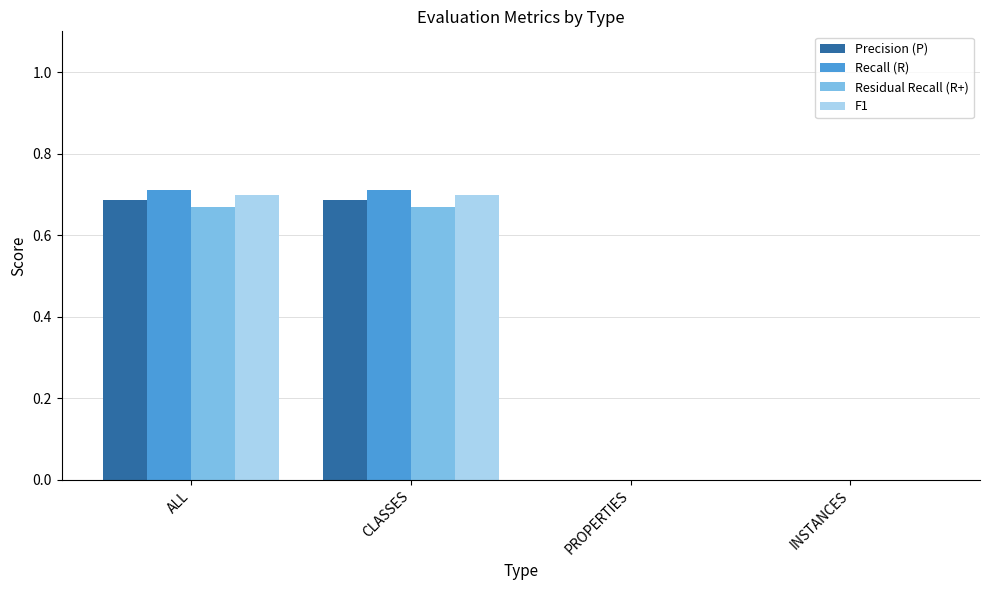

What is the sum of all Recall (R) values?

1.4